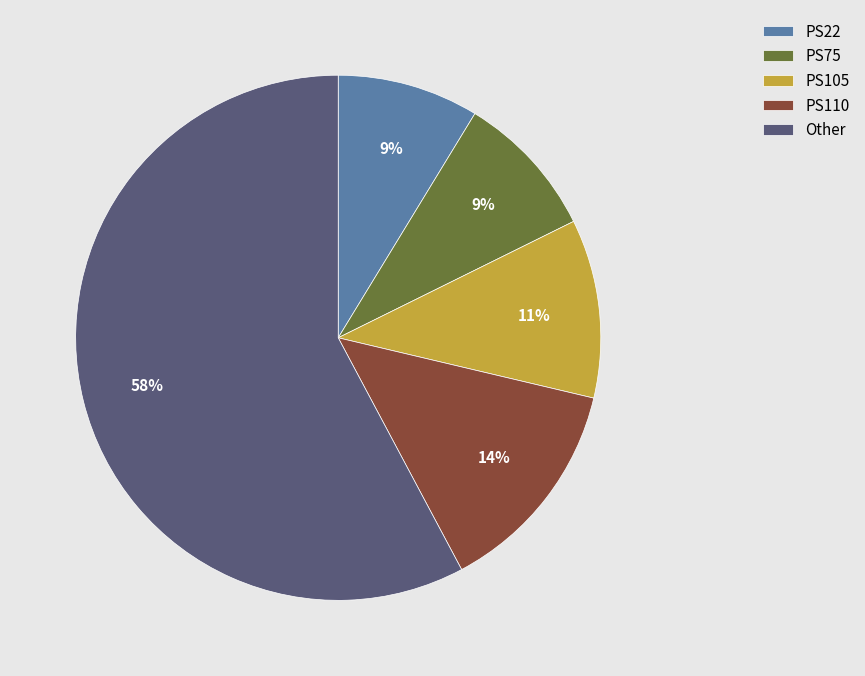

To the nearest percent, what is the difference between the PS105 and PS110 slice percentages?

3%